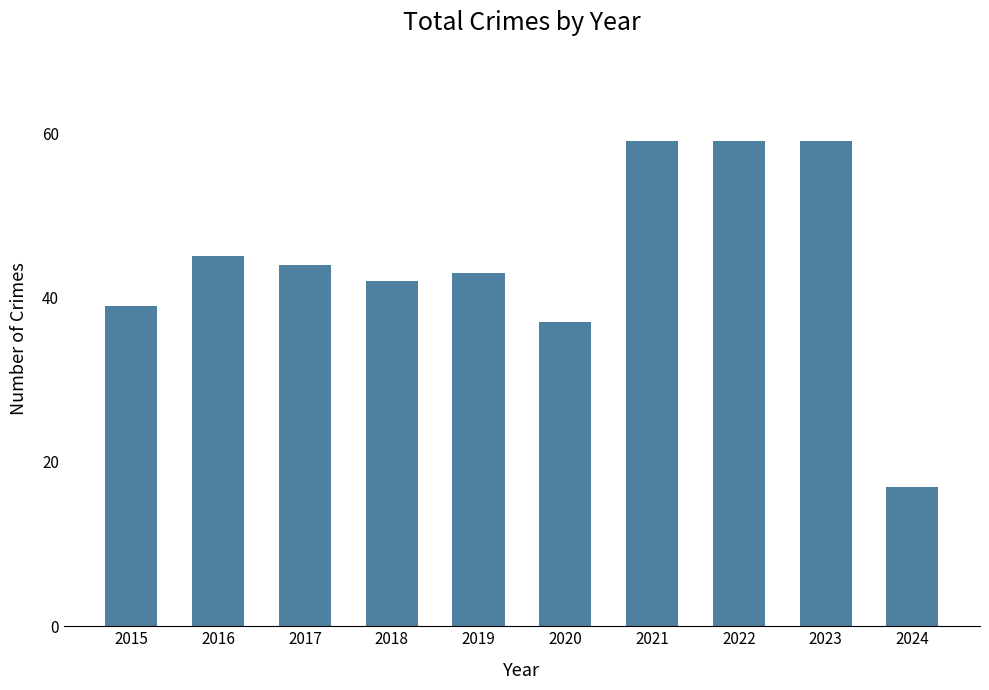

What is the smallest value displayed?

17